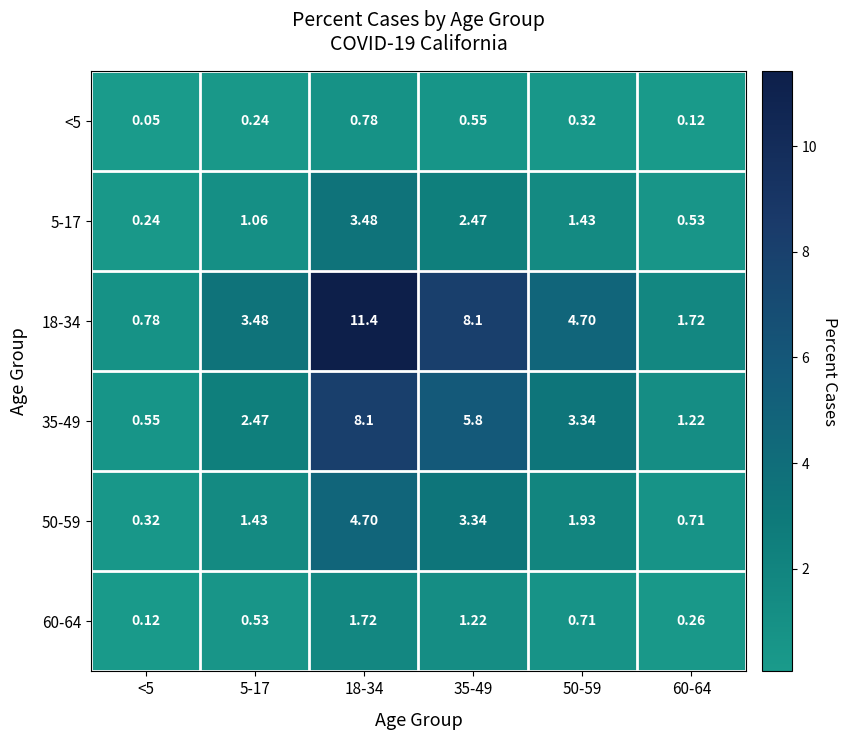

Is the value of <5 at 5-17 greater than the value of 5-17 at 50-59?

No